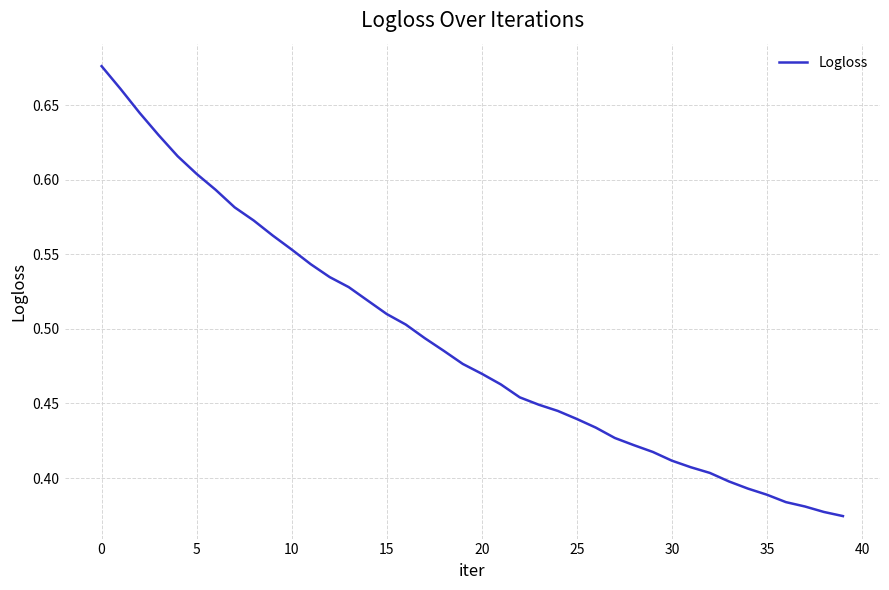

What is the difference between the maximum and minimum values?

0.3